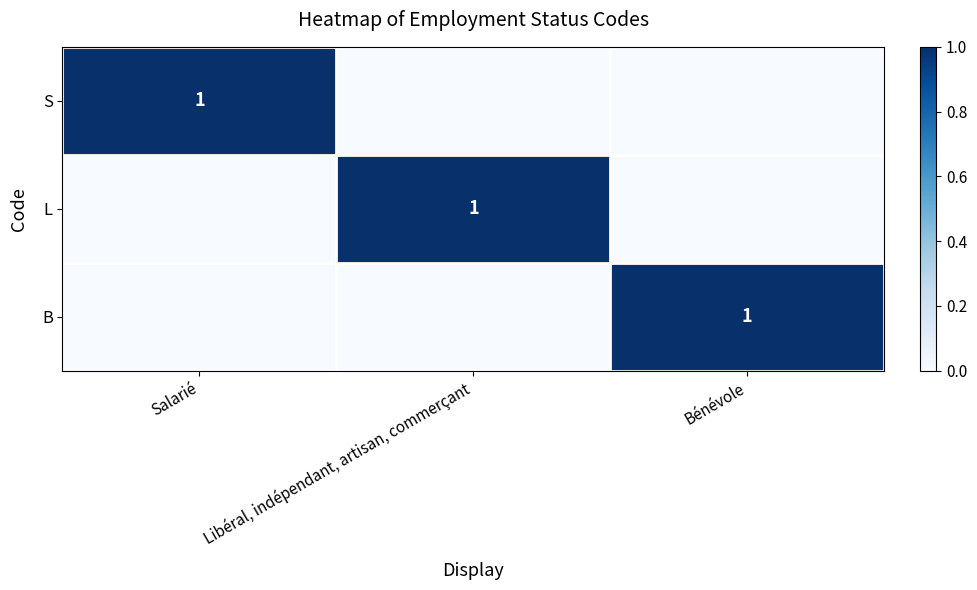

What is the spread (max minus min) of values at Salarié?

1